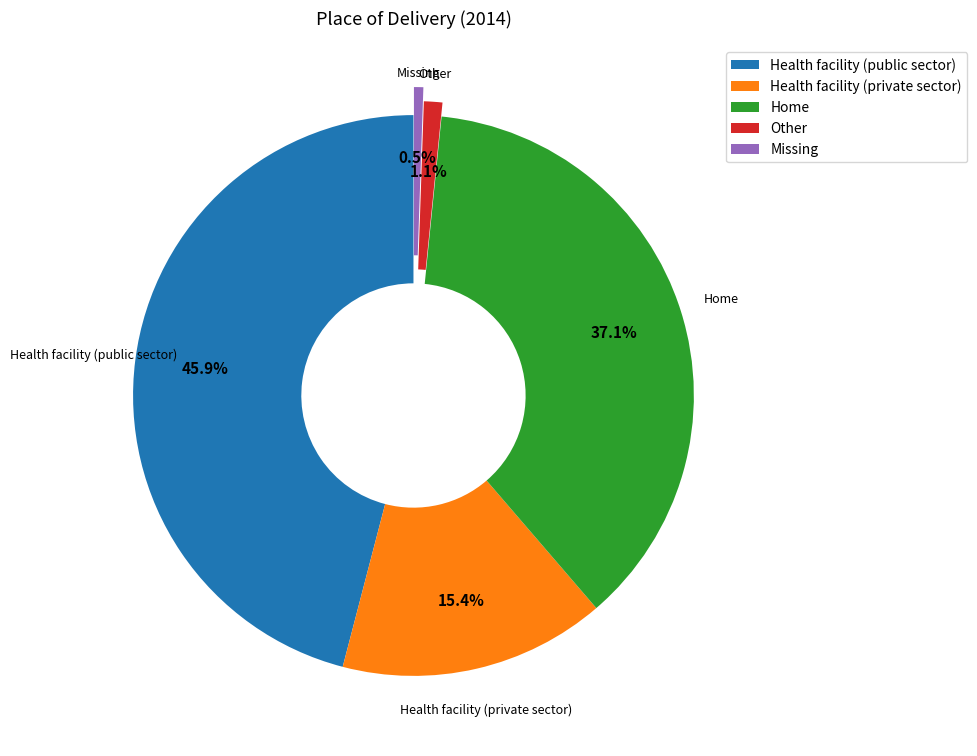

Which has a higher value, Health facility (private sector) or Home?

Home